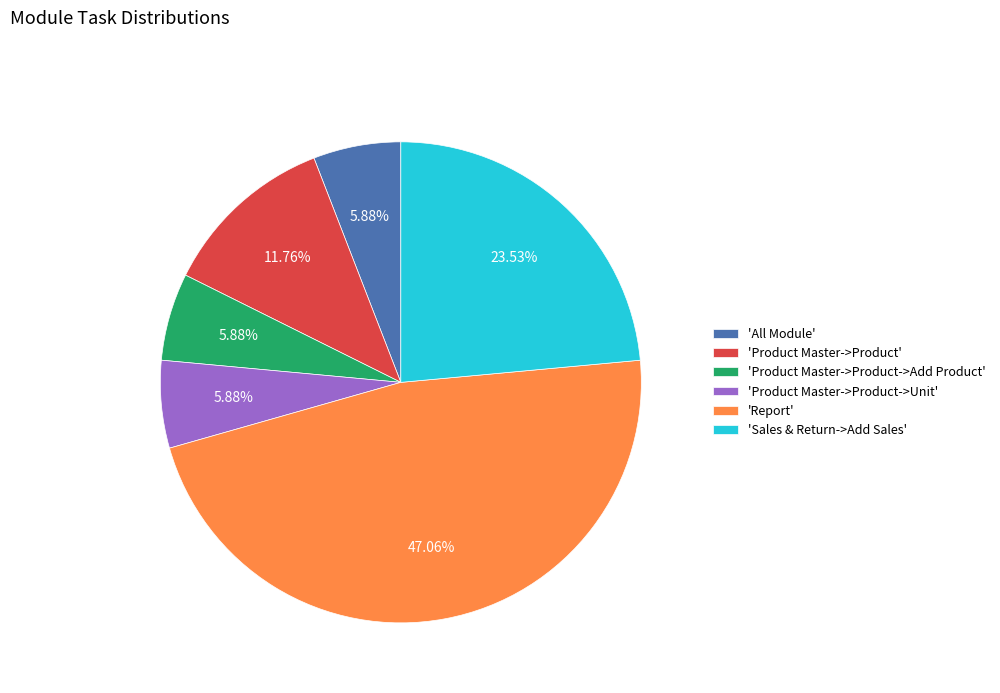

Does any single category account for the majority?

No